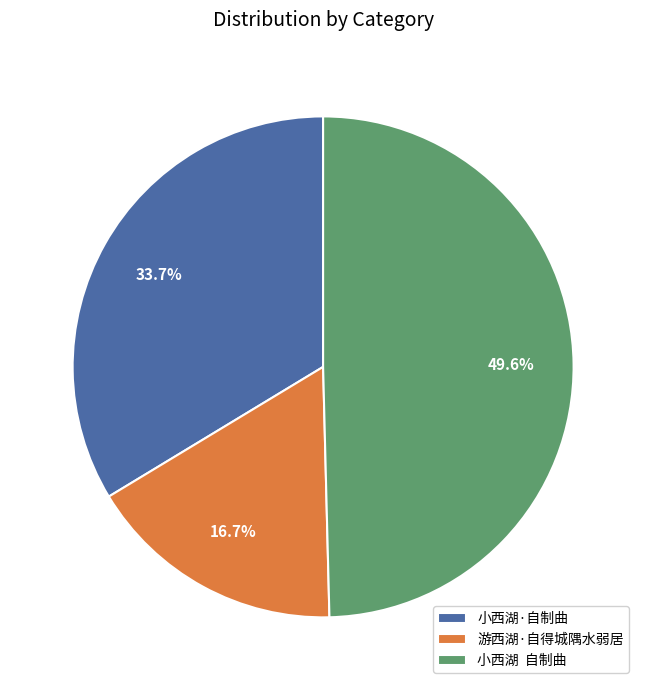

Between 游西湖·自得城隅水弱居 and 小西湖·自制曲, which is larger?

小西湖·自制曲